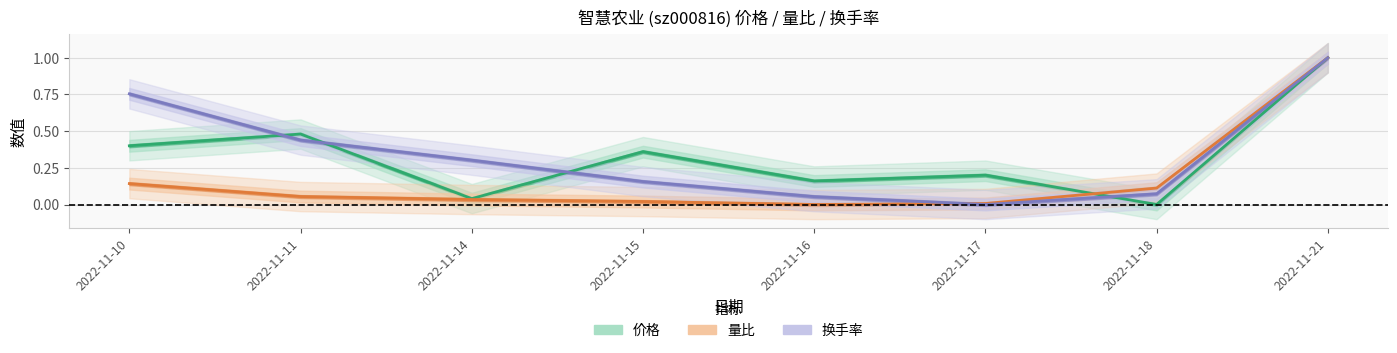

Reading right to left, extract all data points from this chart.

价格: 2022-11-21=1.0	2022-11-18=0.0	2022-11-17=0.2	2022-11-16=0.2	2022-11-15=0.4	2022-11-14=0.0	2022-11-11=0.5	2022-11-10=0.4
量比: 2022-11-21=1.0	2022-11-18=0.1	2022-11-17=0.0	2022-11-16=0.0	2022-11-15=0.0	2022-11-14=0.0	2022-11-11=0.1	2022-11-10=0.1
换手率: 2022-11-21=1.0	2022-11-18=0.1	2022-11-17=0.0	2022-11-16=0.1	2022-11-15=0.2	2022-11-14=0.3	2022-11-11=0.4	2022-11-10=0.8